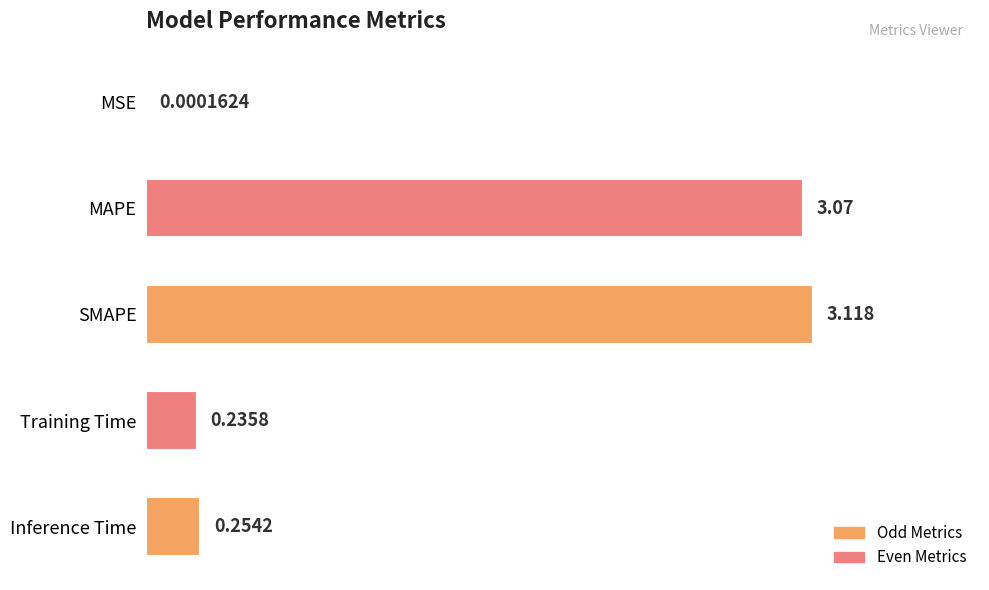

Which has a higher value, MSE or Training Time?

Training Time